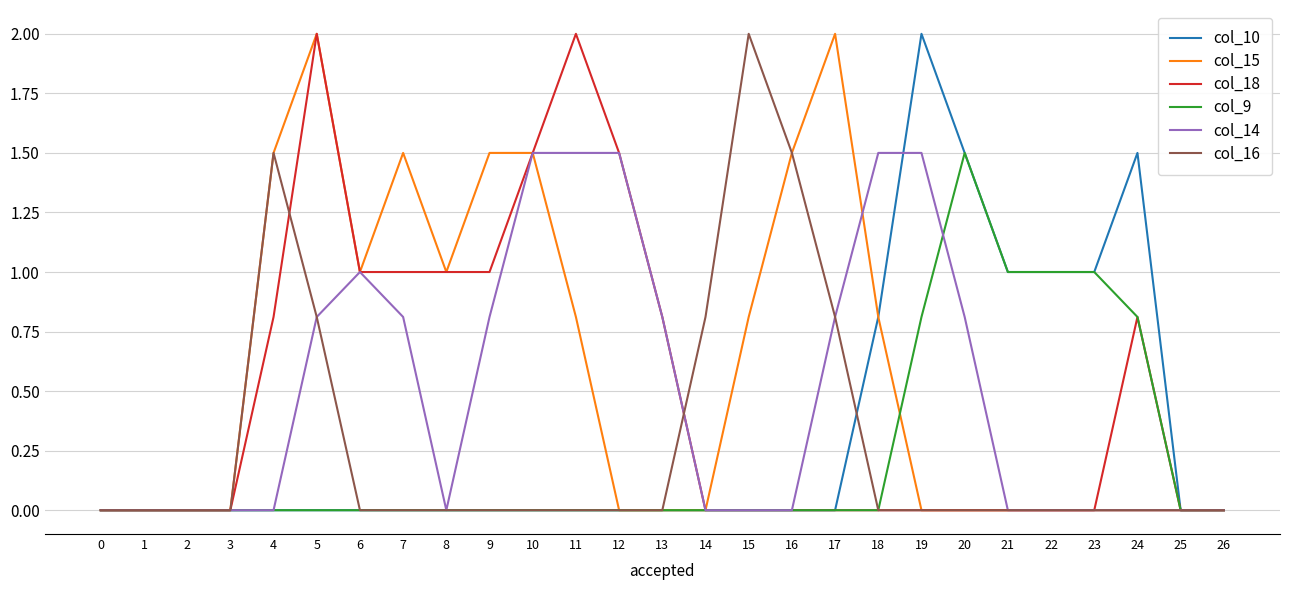

What is the sum of all col_14 values?

13.4